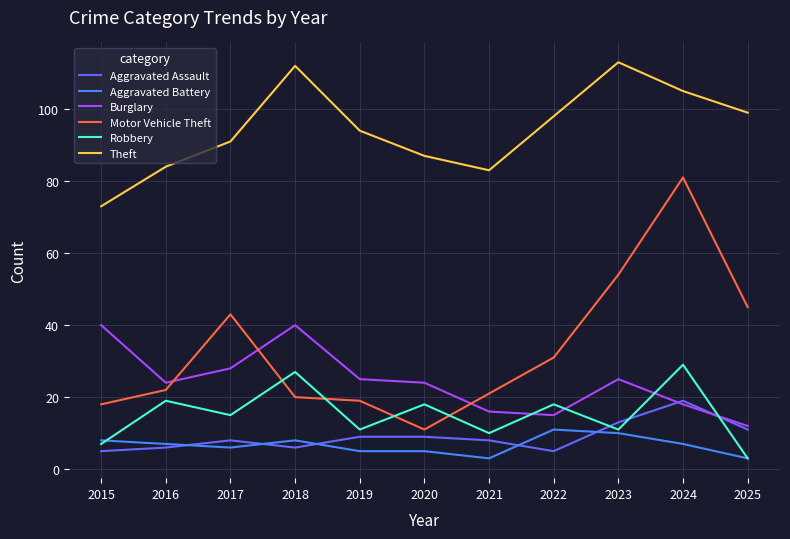

The value of Theft at 2016 is 116. True or false?

False